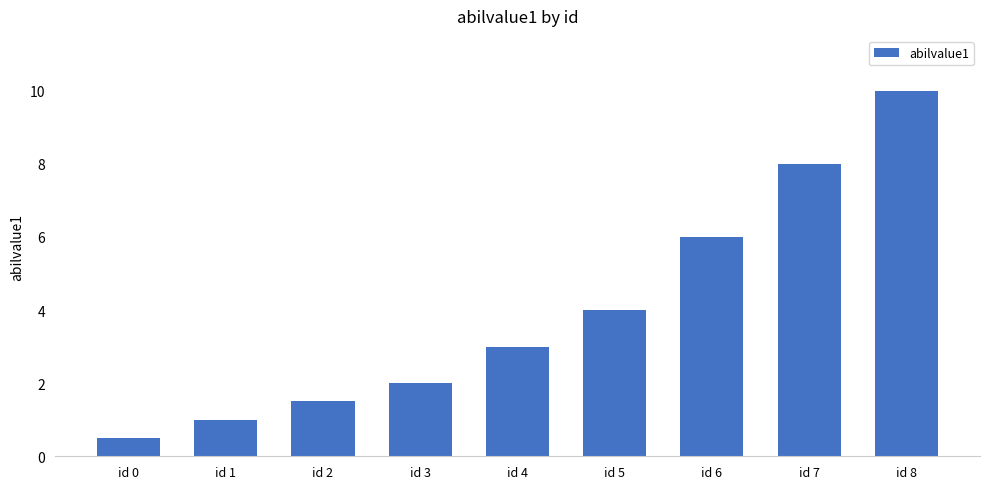

Reading right to left, what are all the values shown in this chart?

id 8=10.0	id 7=8.0	id 6=6.0	id 5=4.0	id 4=3.0	id 3=2.0	id 2=1.5	id 1=1.0	id 0=0.5